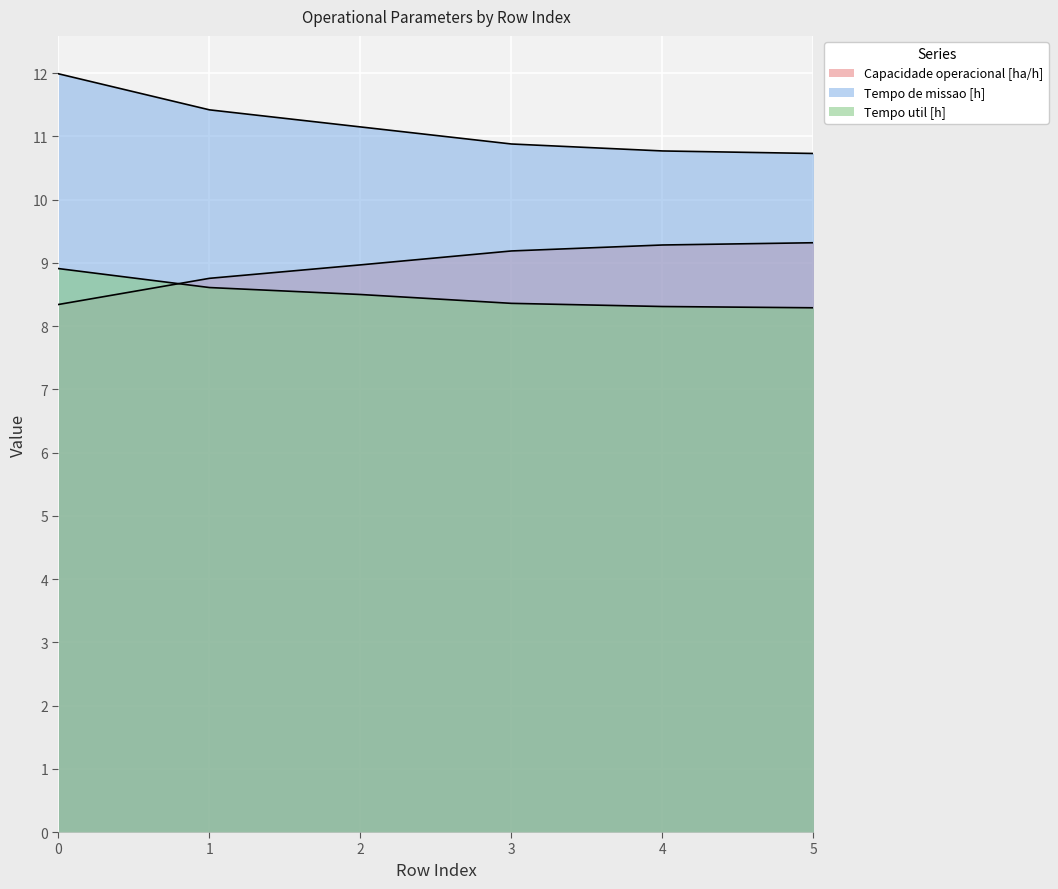

Read the Capacidade operacional [ha/h] value at 3.

9.2